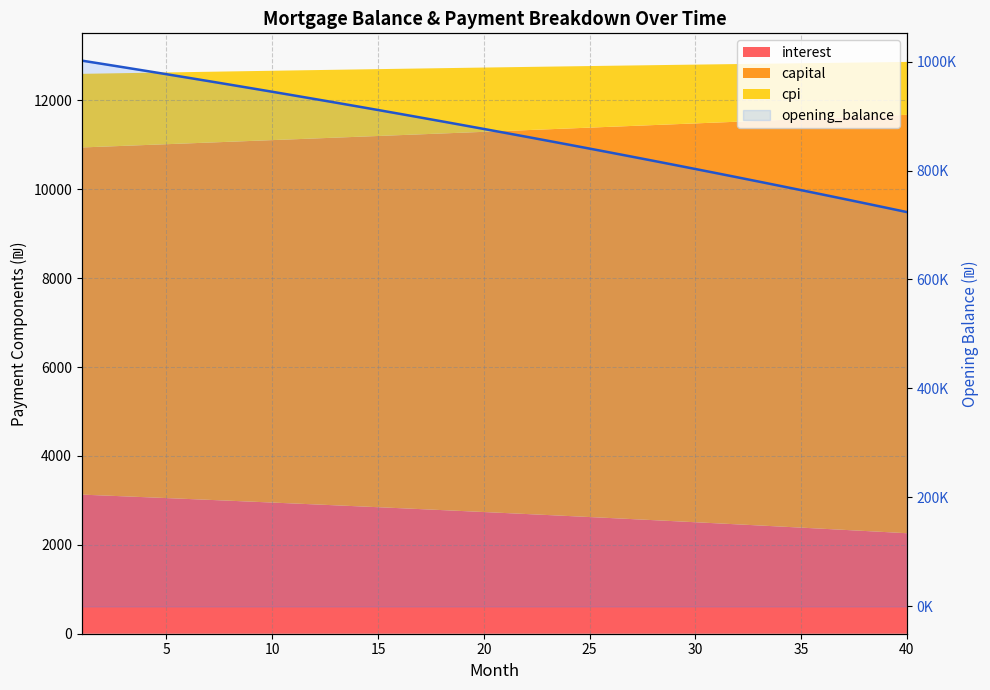

Is it true that the value at 17 is 890345.5?

True